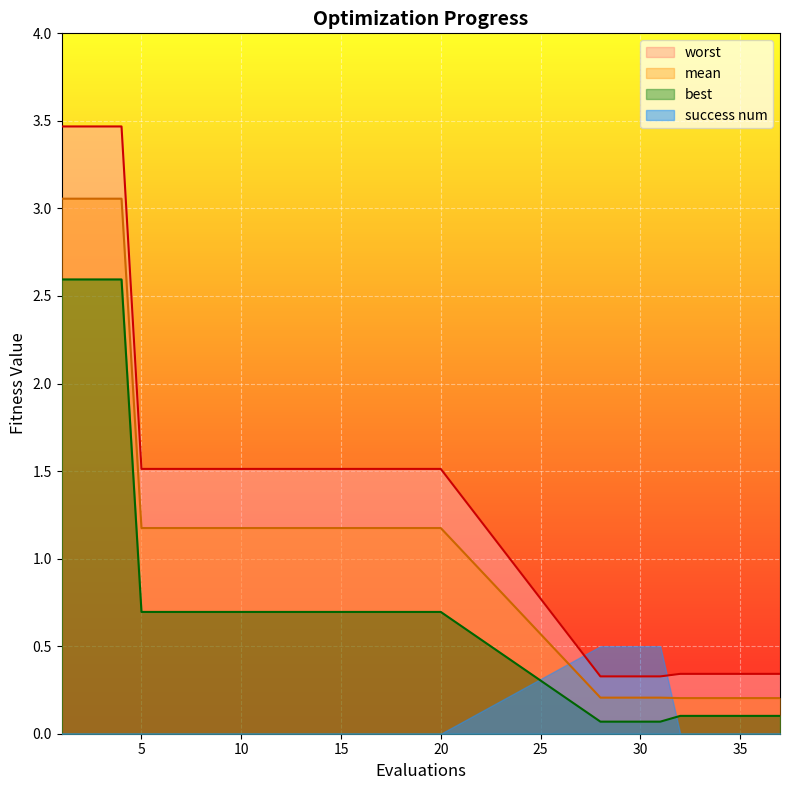

What is the sum of all mean values?

33.1